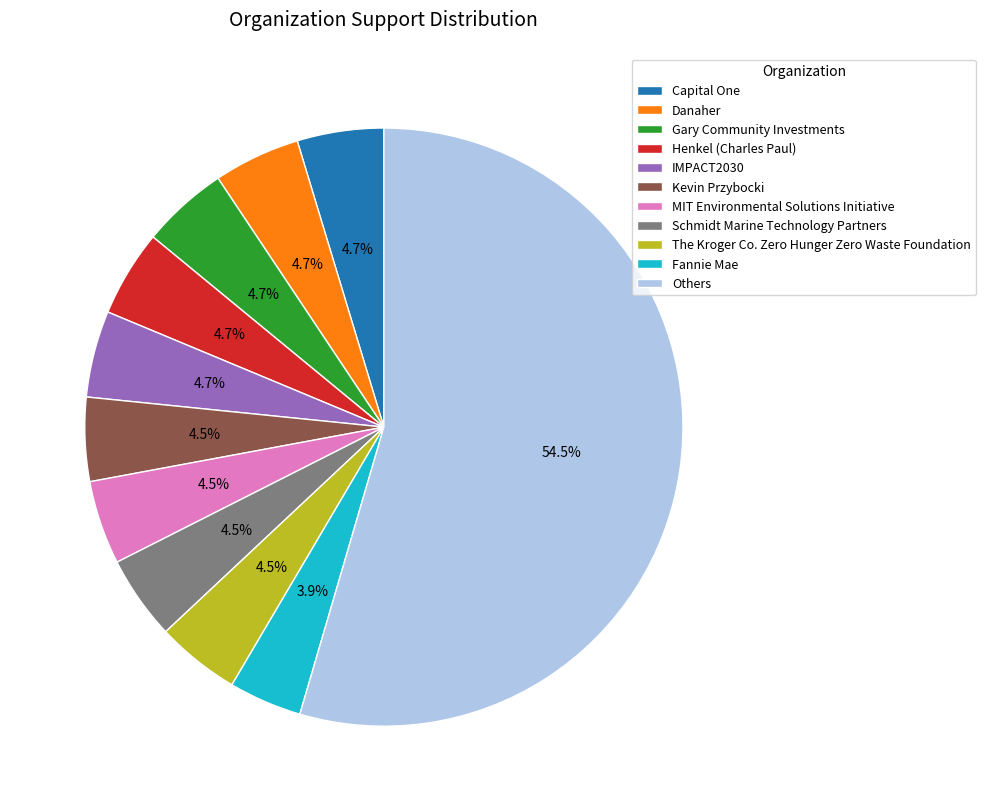

Count the number of slices in the pie.

11